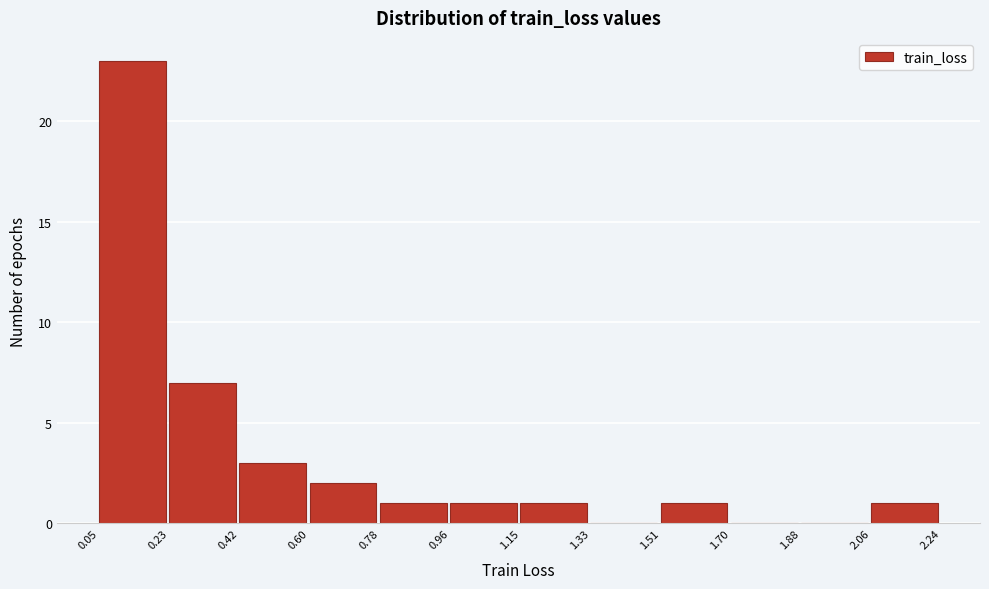

Reading left to right, list every bar in this chart as the range it spans on the x-axis followed by its height. The values are not printed on the chart, so give them approximately, as read against the axis.

0.05 to 0.23: 23
0.23 to 0.42: 7
0.42 to 0.60: 3
0.60 to 0.78: 2
0.78 to 0.96: 1
0.96 to 1.15: 1
1.15 to 1.33: 1
1.33 to 1.51: 0
1.51 to 1.70: 1
1.70 to 1.88: 0
1.88 to 2.06: 0
2.06 to 2.24: 1